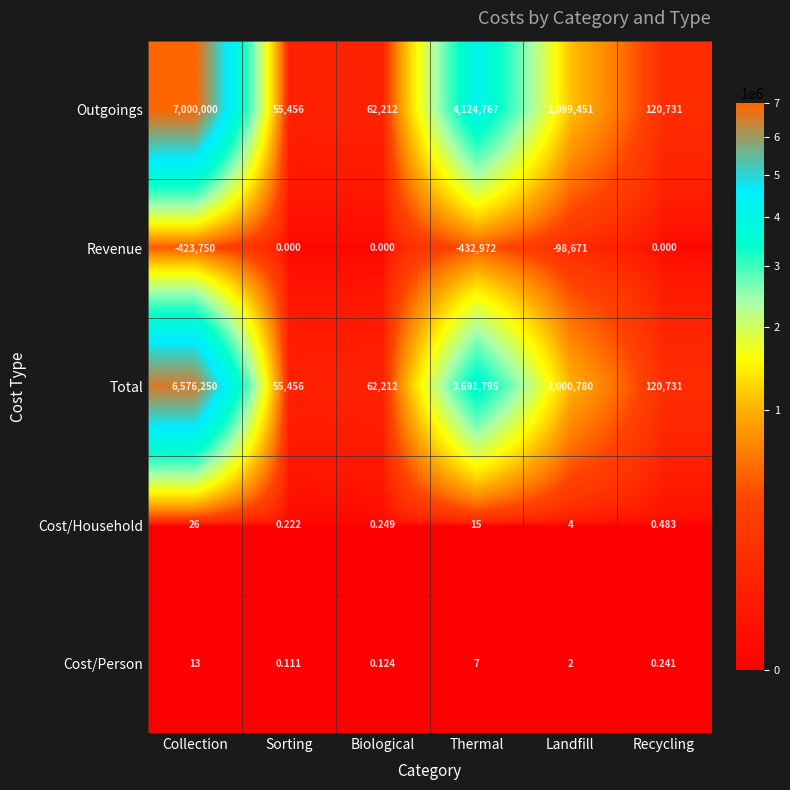

Where is Cost/Household nearest to the value 13?

Thermal